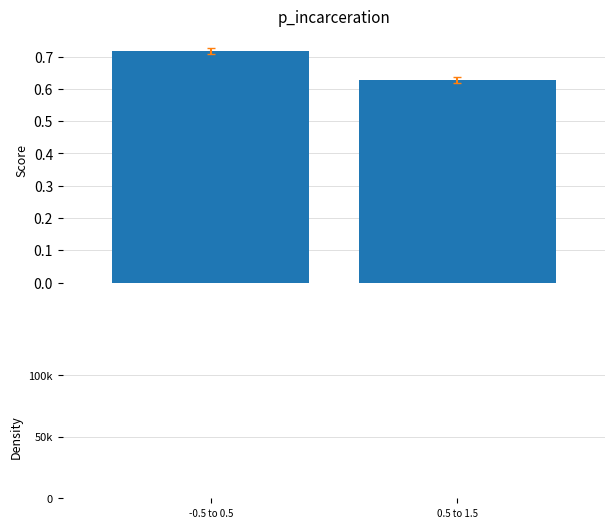

What is the minimum value for Score?

0.6